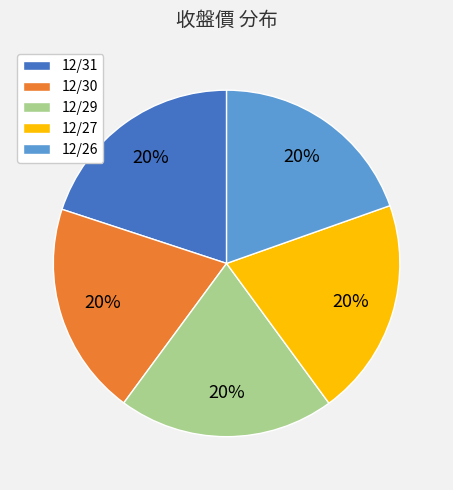

To the nearest percent, what is the average slice percentage?

20%